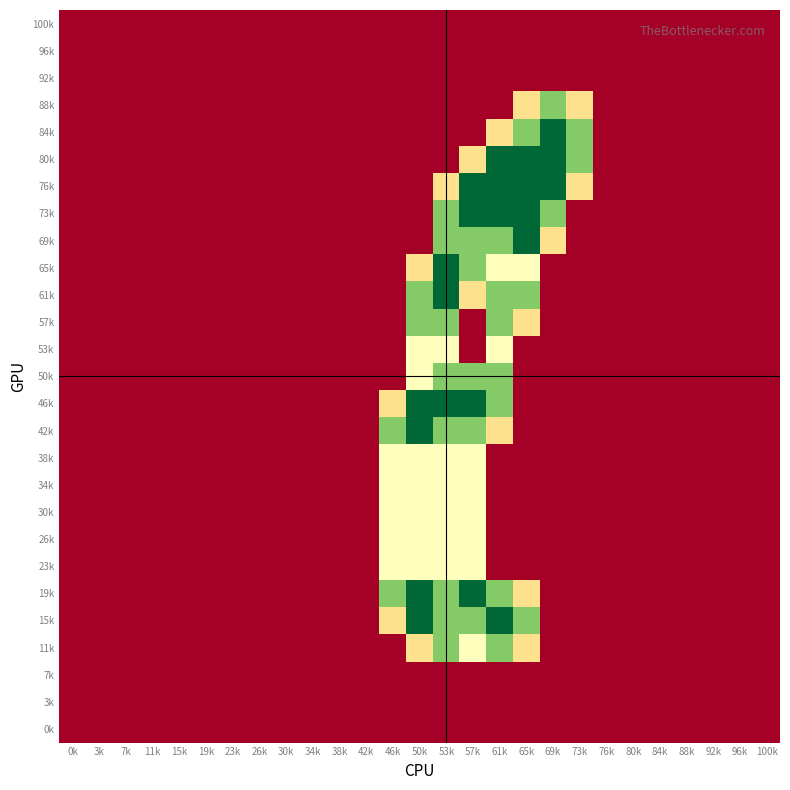

What is the greatest value displayed?

2.0